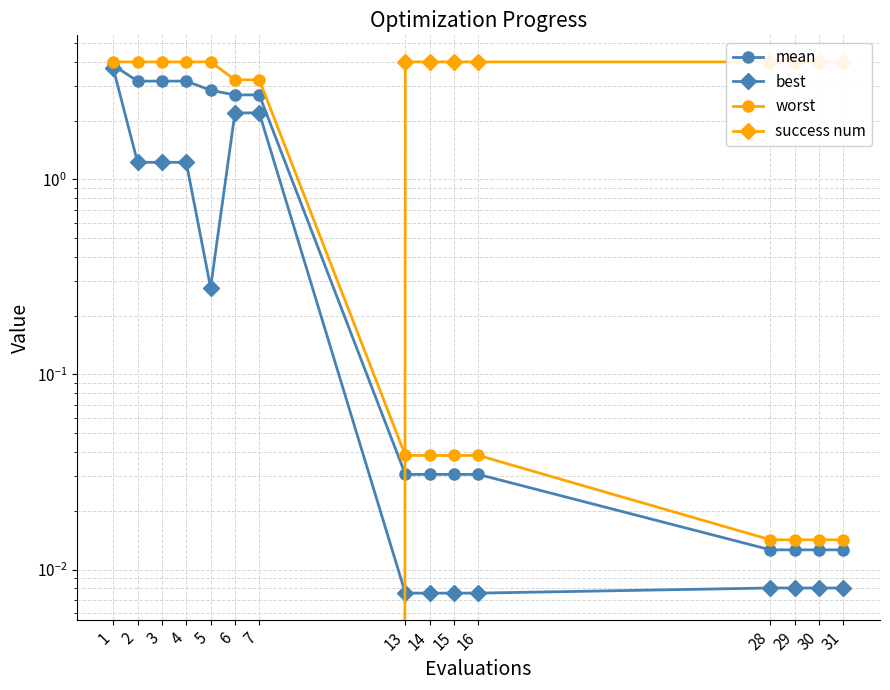

The value of best at 29 is 0.0. True or false?

False